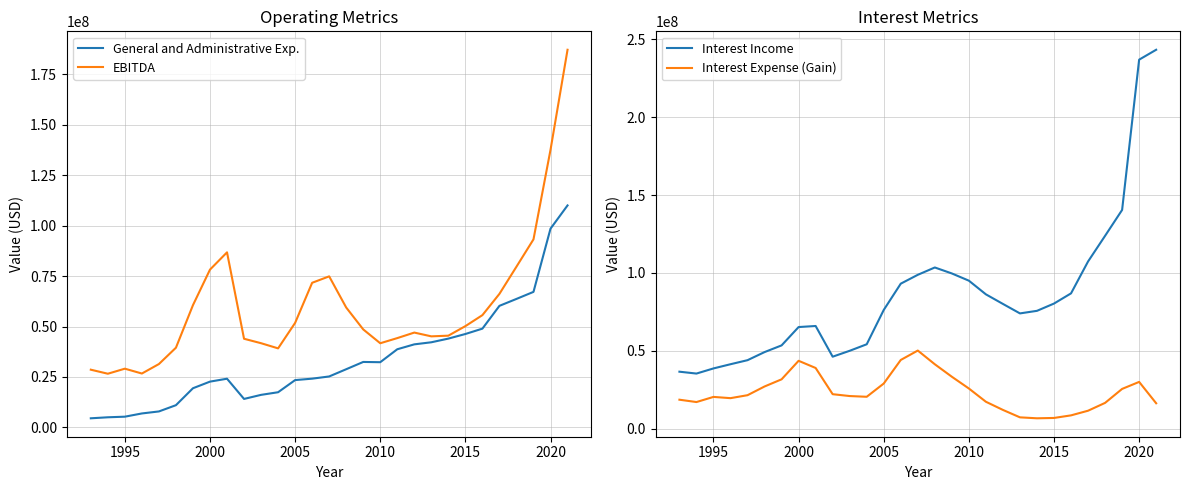

How many lines are shown in the chart?

4